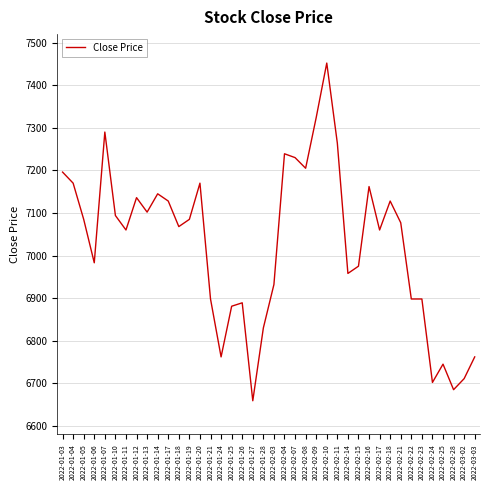

True or false: the data shows 2894 at 2022-01-14.

False